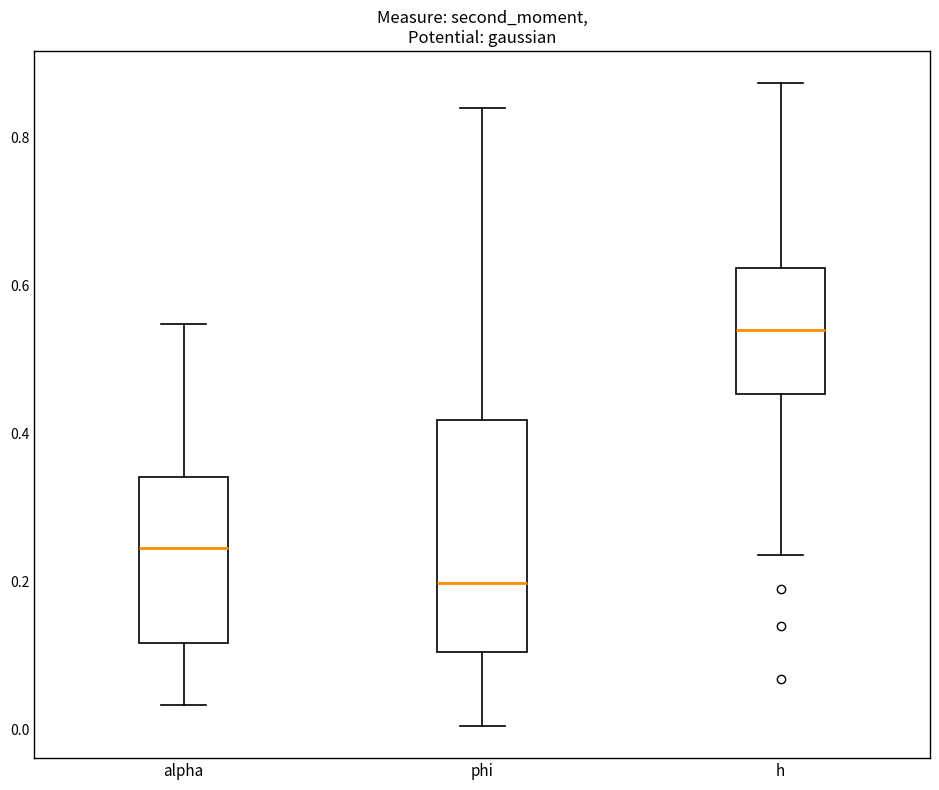

Which box's median line is the lowest?

phi